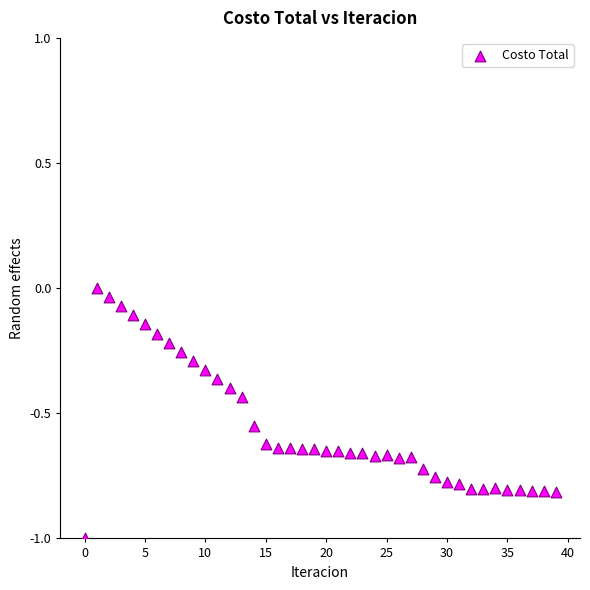

What is the range of Y values (max minus min)?

1.0